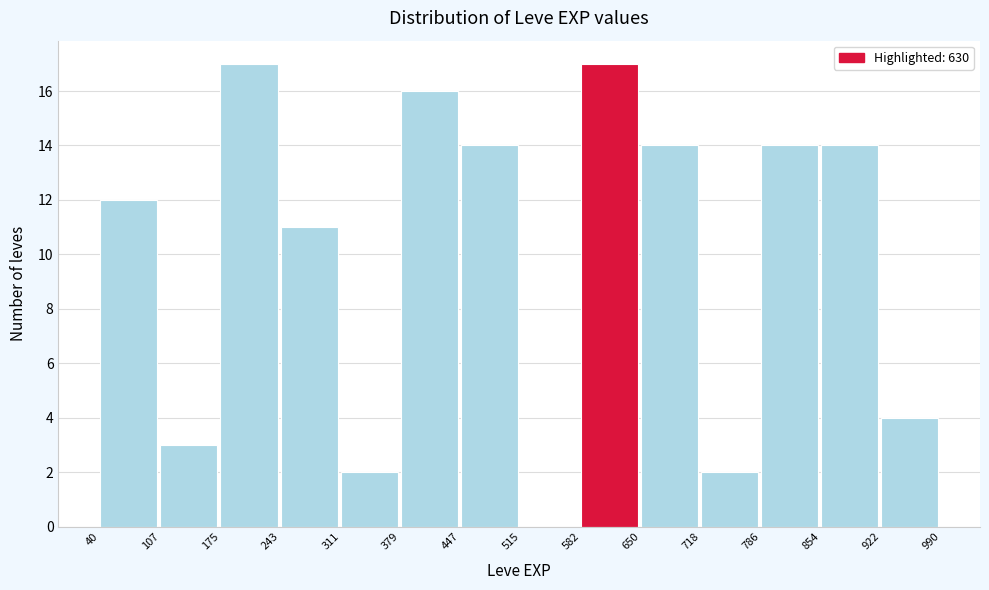

Reading left to right, list every bar in this chart as the range it spans on the x-axis followed by its height. The values are not printed on the chart, so give them approximately, as read against the axis.

40 to 107: 12
107 to 175: 3
175 to 243: 17
243 to 311: 11
311 to 379: 2
379 to 447: 16
447 to 515: 14
515 to 582: 0
582 to 650: 17
650 to 718: 14
718 to 786: 2
786 to 854: 14
854 to 922: 14
922 to 990: 4